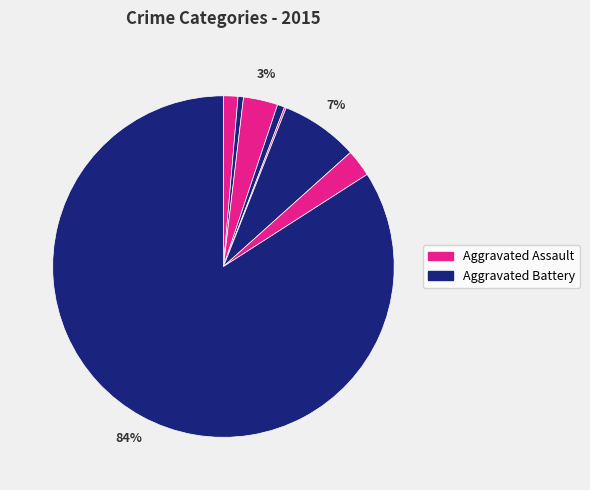

How many segments does this pie chart have?

8